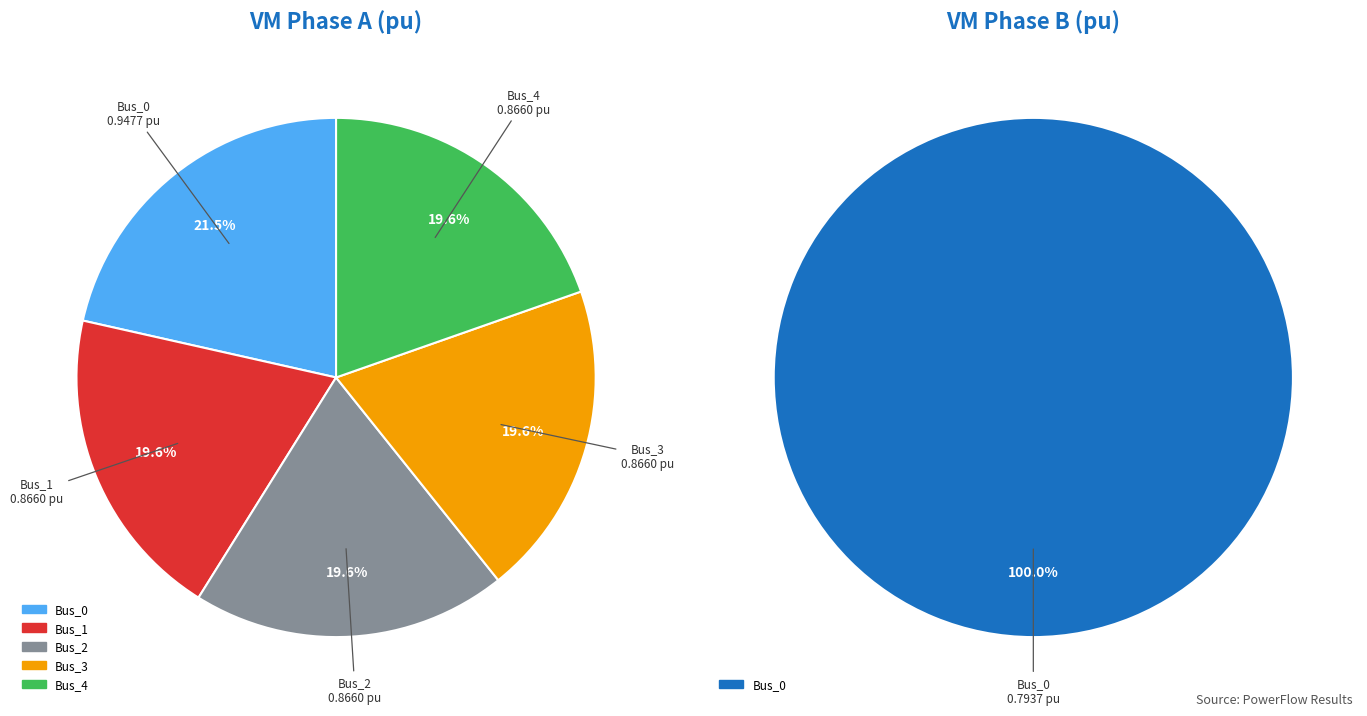

Is Bus_0 the majority of the pie?

No